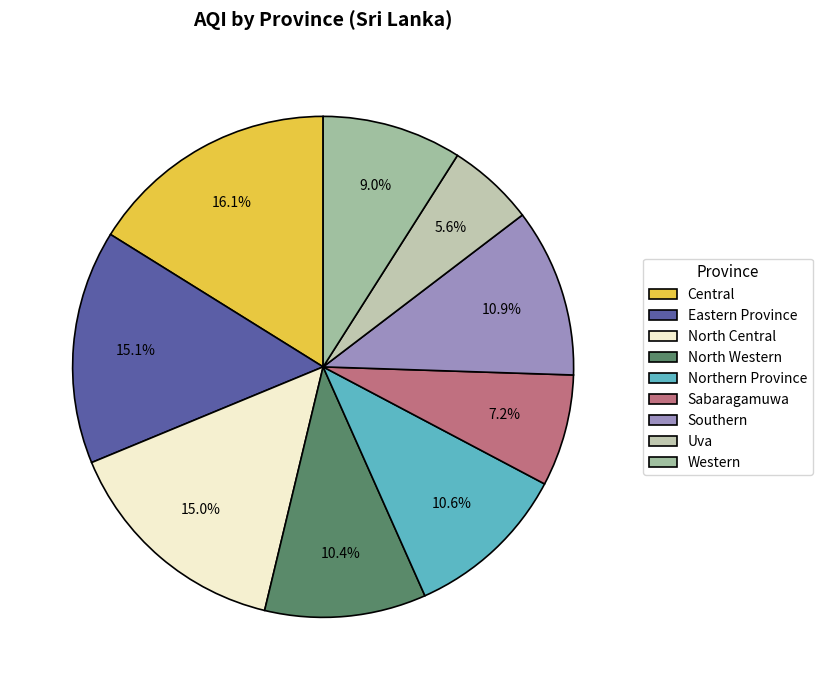

To the nearest percent, what portion does North Western represent?

10%